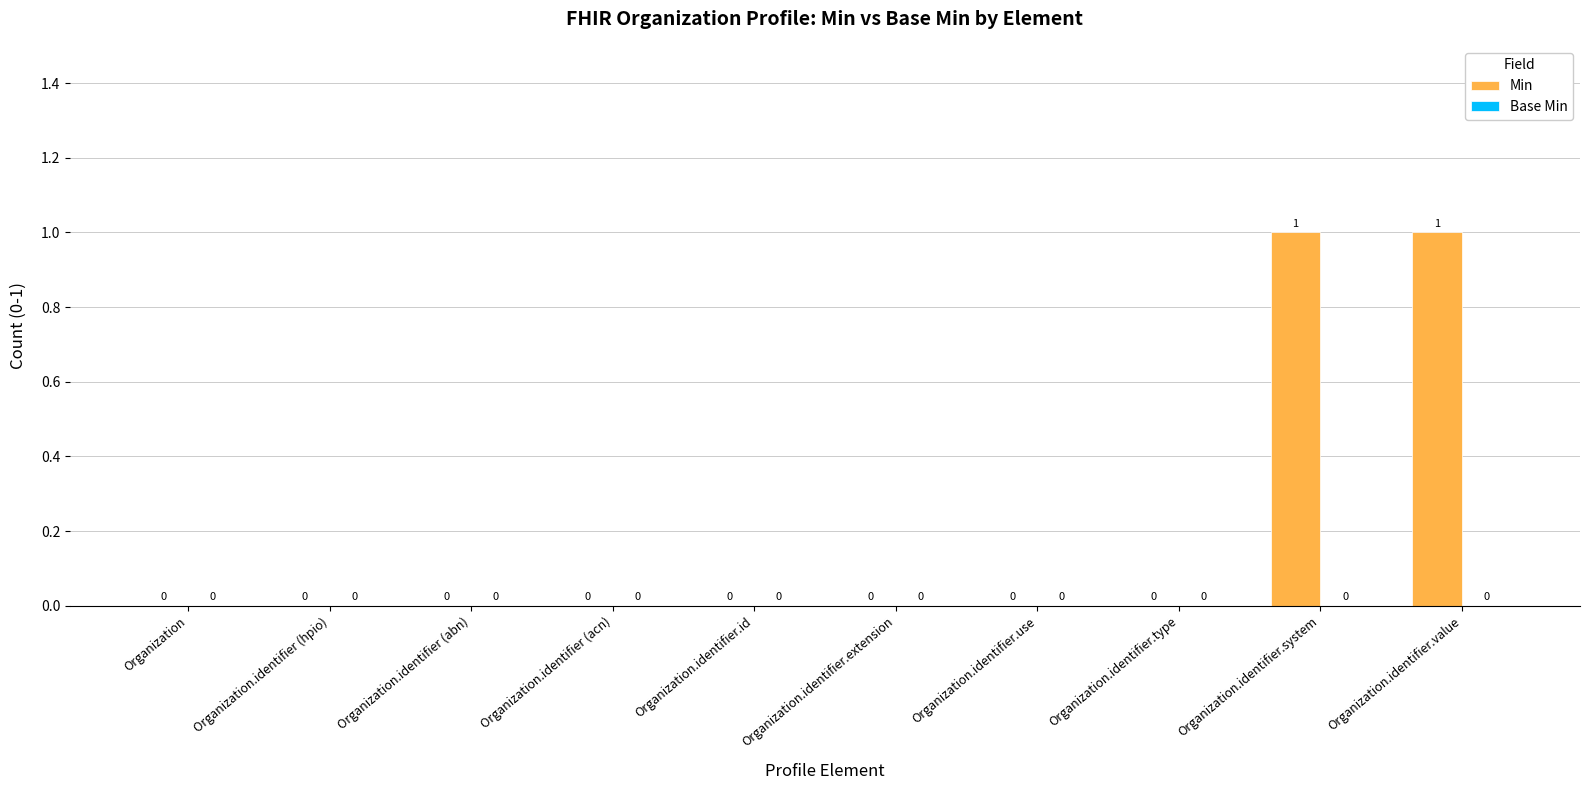

How many series are shown in this chart?

1